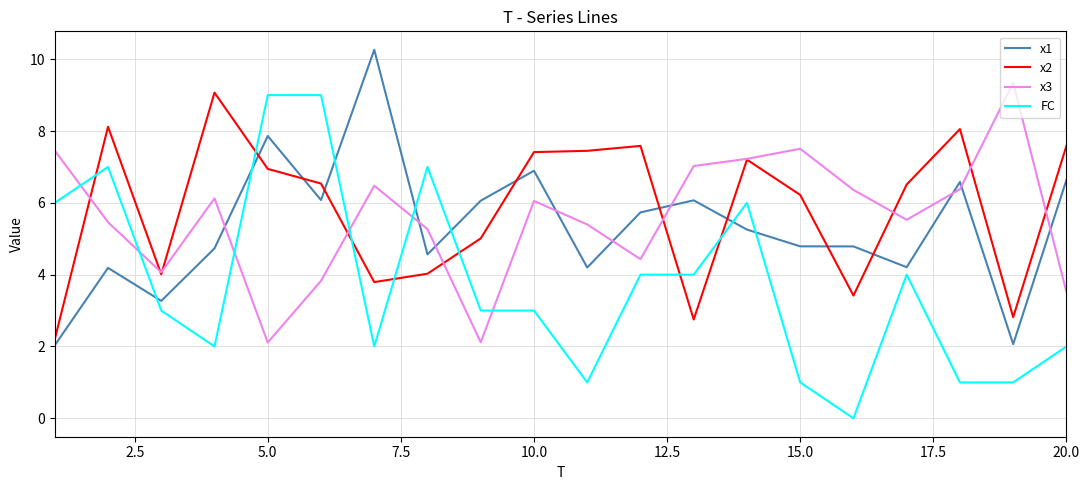

After their last crossing, which series has the higher values: x3 or FC?

x3